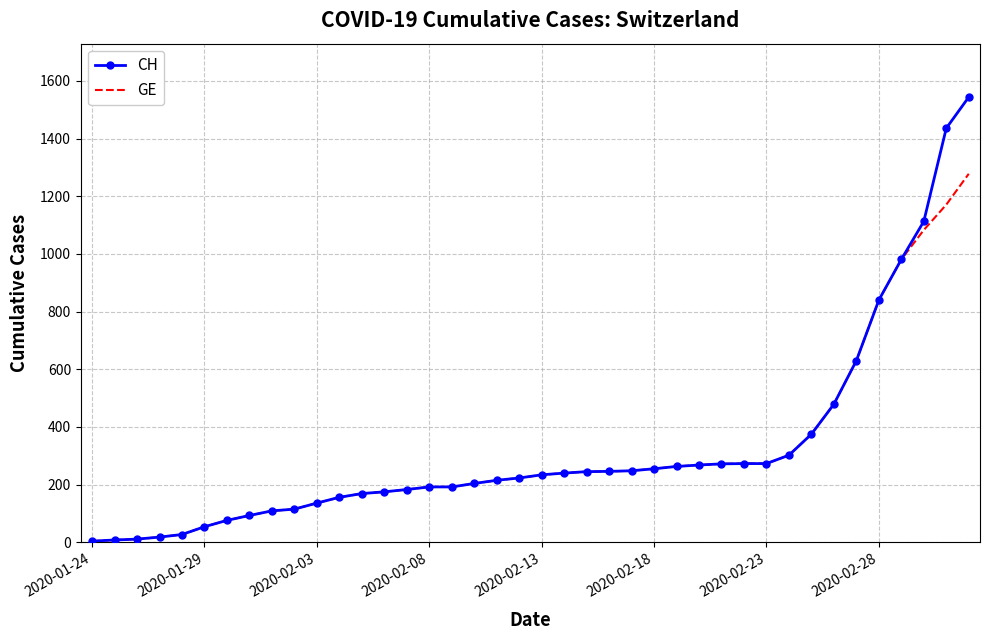

List the series in order of their peak value, highest first.

CH, GE